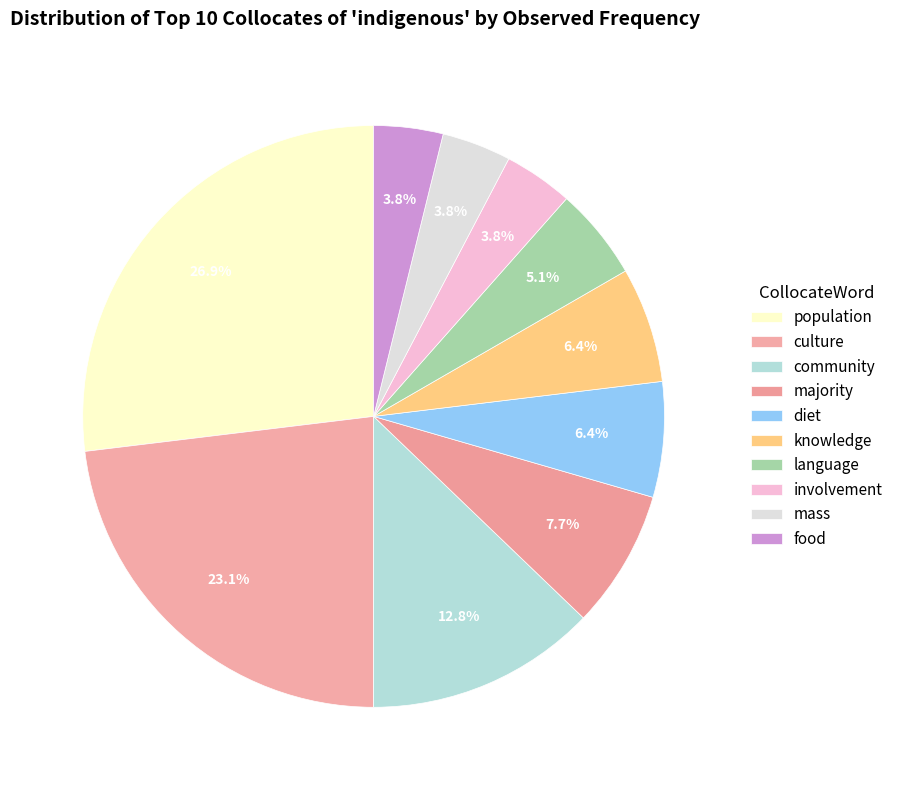

To the nearest percent, what percentage of the pie is majority?

8%